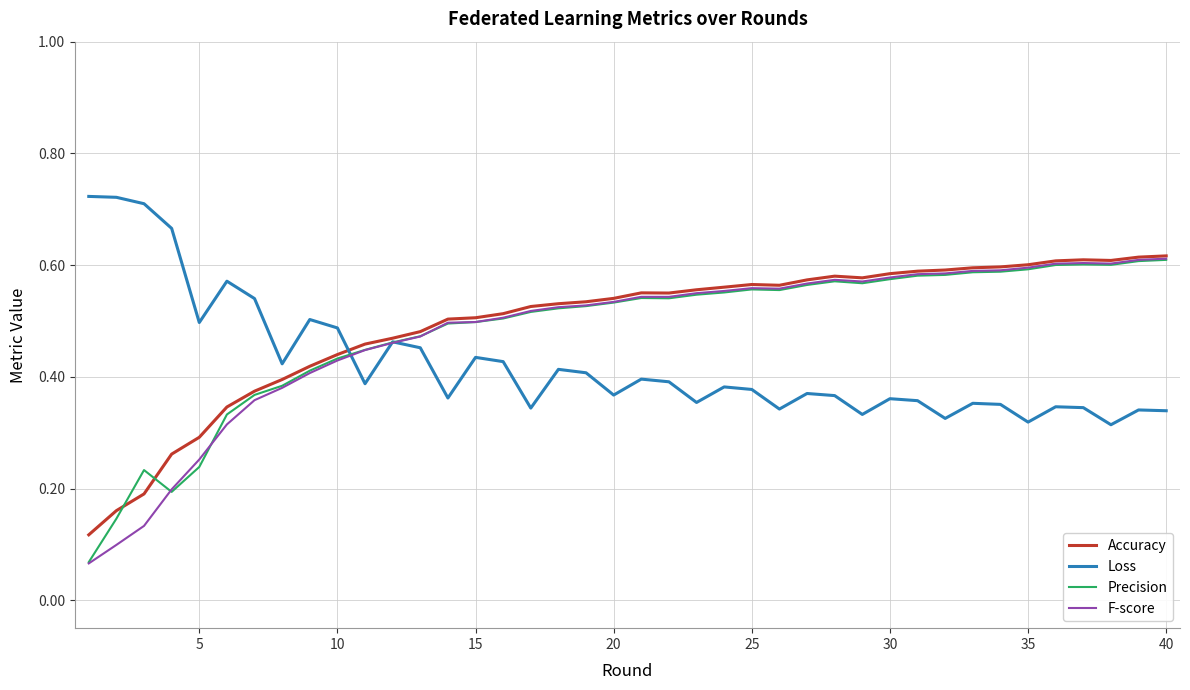

Which series has the largest range (max minus min)?

F-score